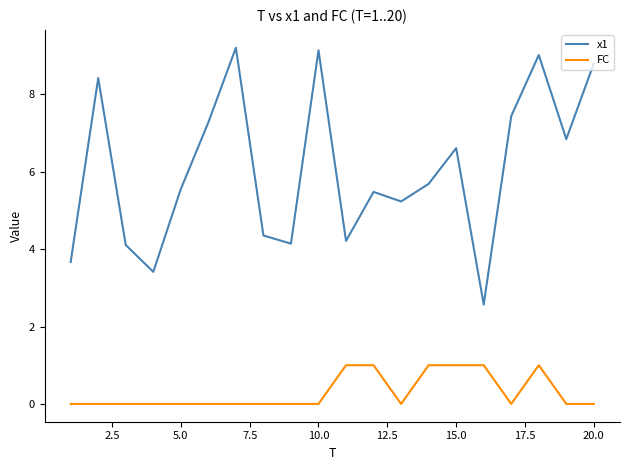

Which series has the largest total across all categories?

x1